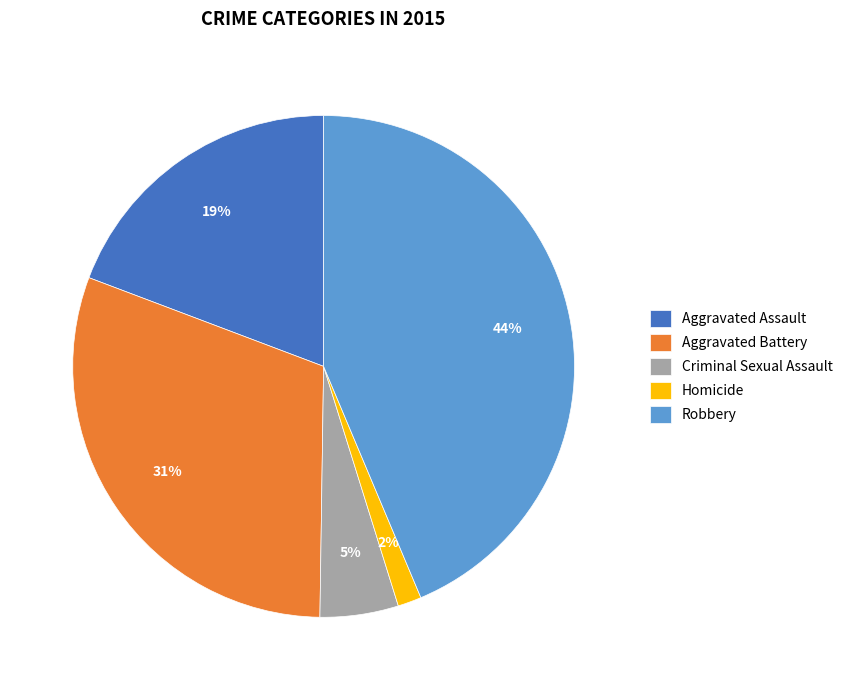

Is it true that Robbery is 44% of the pie?

True